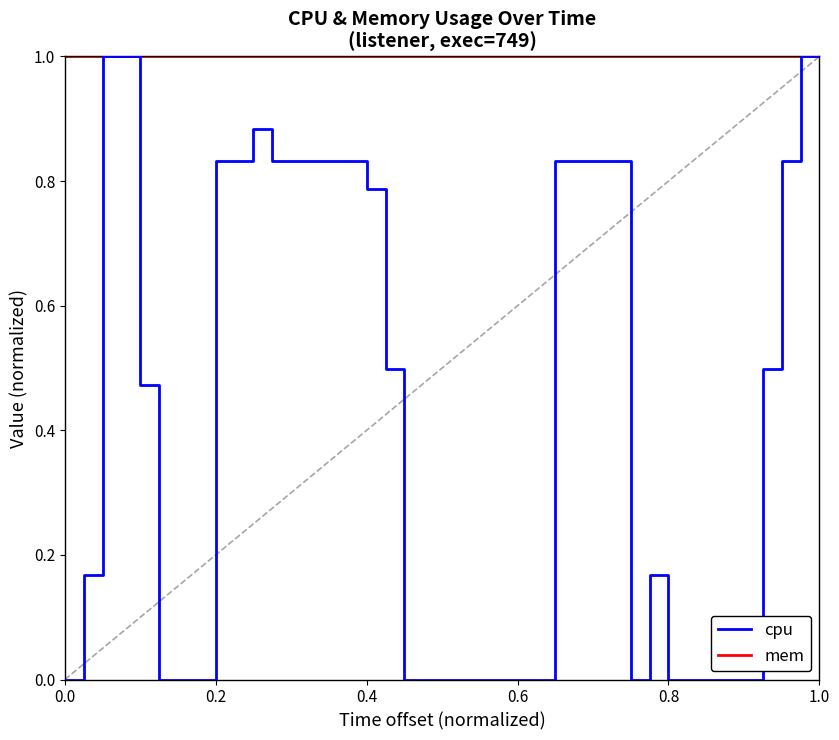

What is the lowest value of the mem series?

1.0